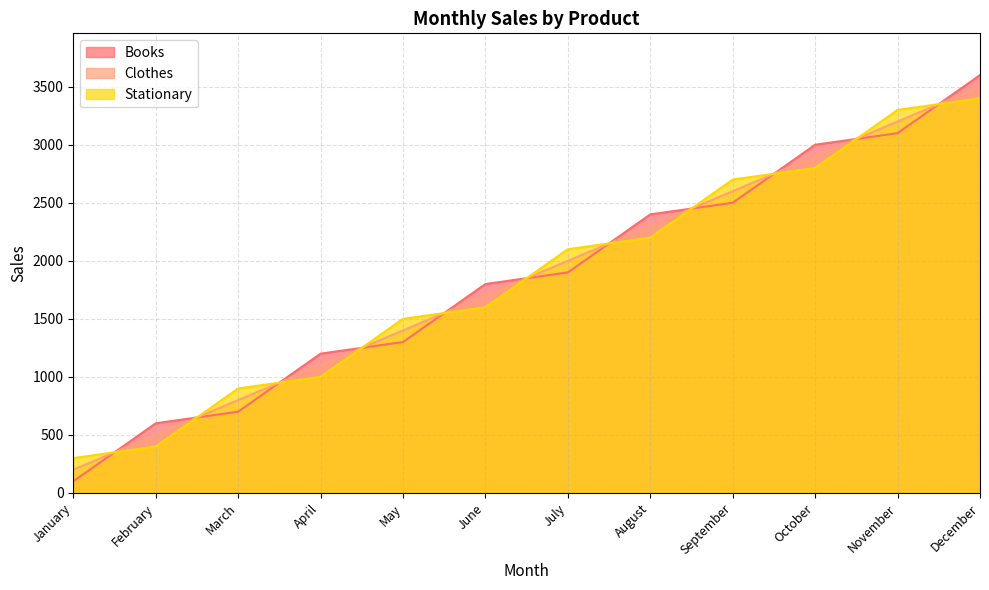

Reading left to right, list all the values displayed in this chart.

Books: January=100	February=600	March=700	April=1200	May=1300	June=1800	July=1900	August=2400	September=2500	October=3000	November=3100	December=3600
Clothes: January=200	February=500	March=800	April=1100	May=1400	June=1700	July=2000	August=2300	September=2600	October=2900	November=3200	December=3500
Stationary: January=300	February=400	March=900	April=1000	May=1500	June=1600	July=2100	August=2200	September=2700	October=2800	November=3300	December=3400